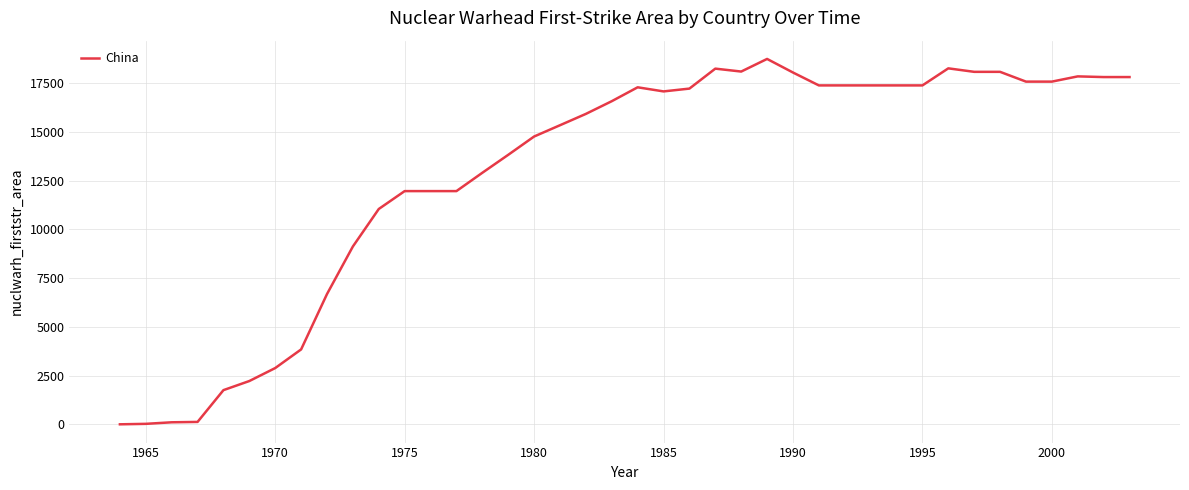

What is the difference between the maximum and minimum values?

18732.7